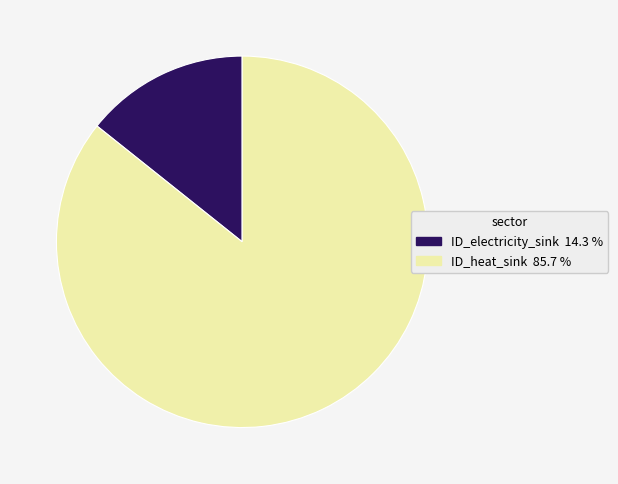

Is there any slice that represents more than half of the pie?

Yes